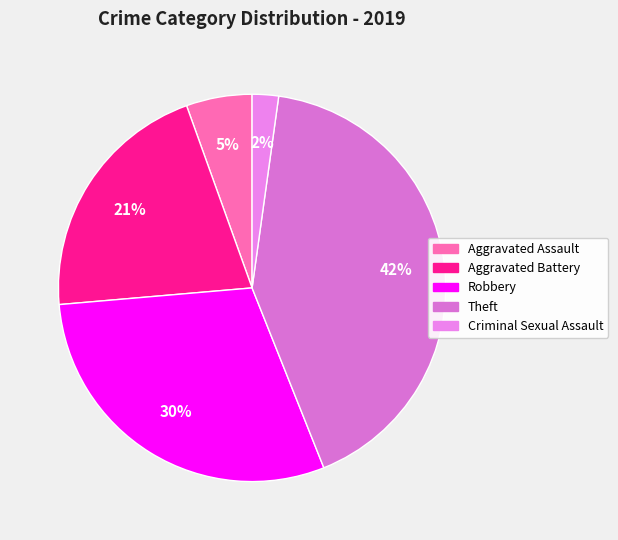

To the nearest percent, what is the difference between the largest and smallest slice percentages?

40%